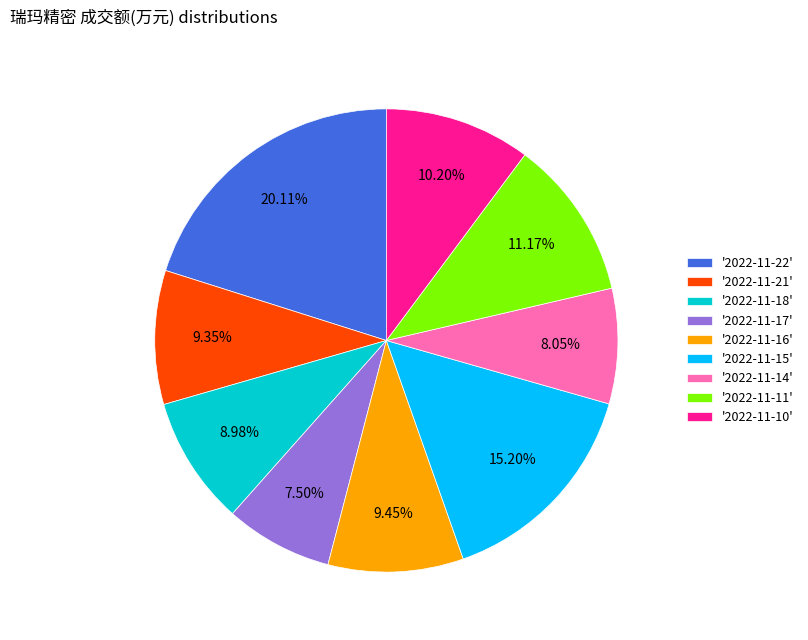

Which category has the smallest portion of the pie?

'2022-11-17'